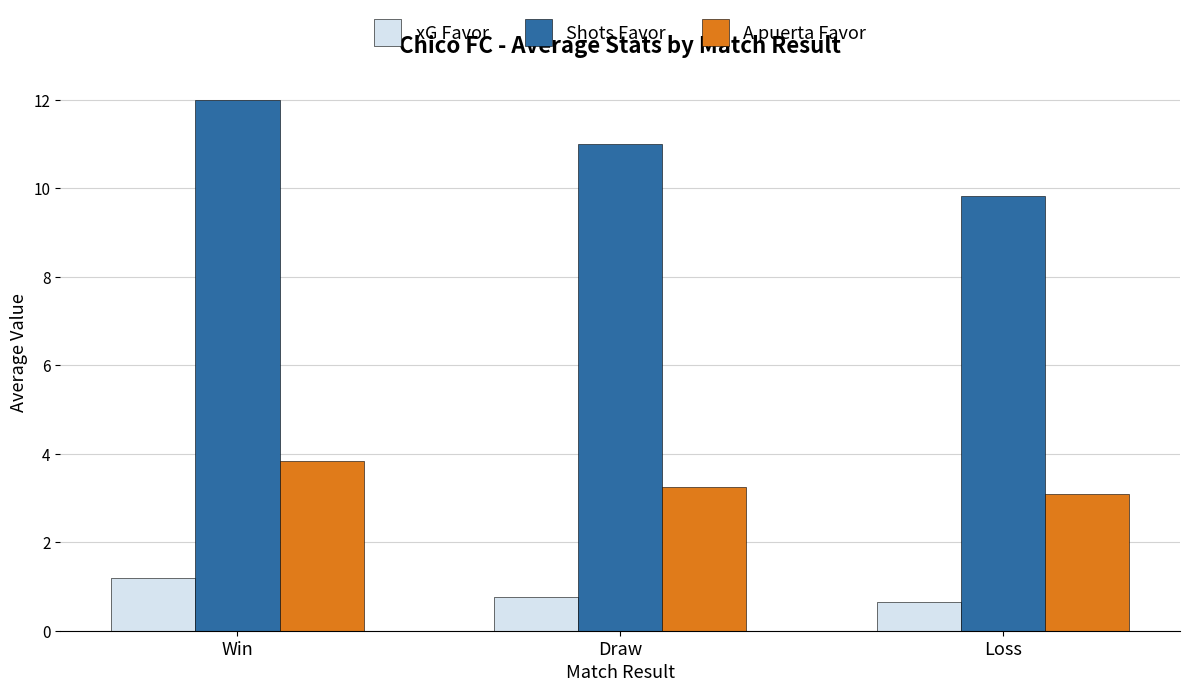

What is the difference between the maximum and minimum values in the xG Favor series?

0.6